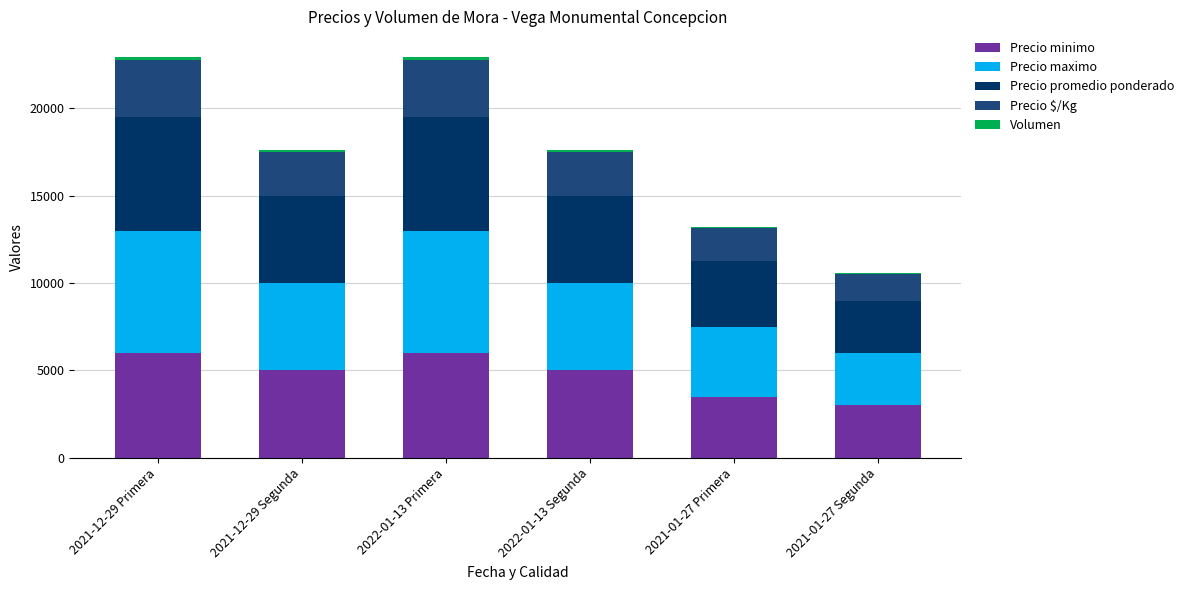

What is the highest value of the Precio minimo series?

6000